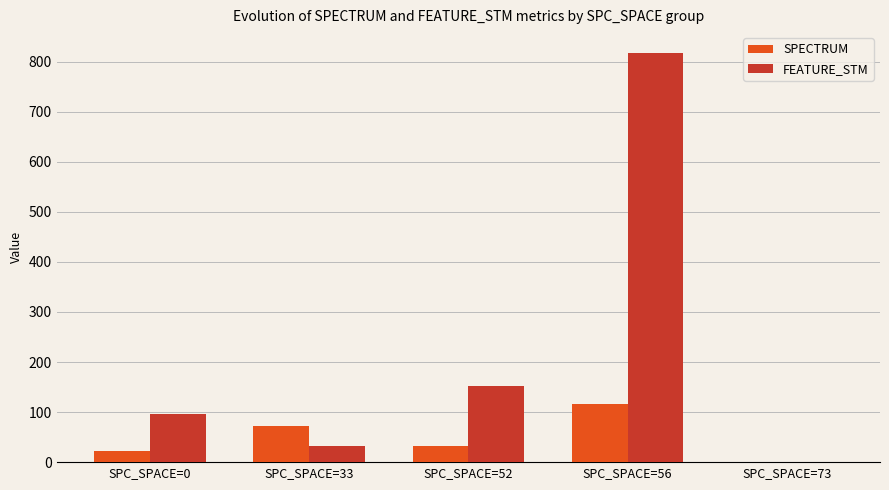

How many values in SPECTRUM are above zero?

4